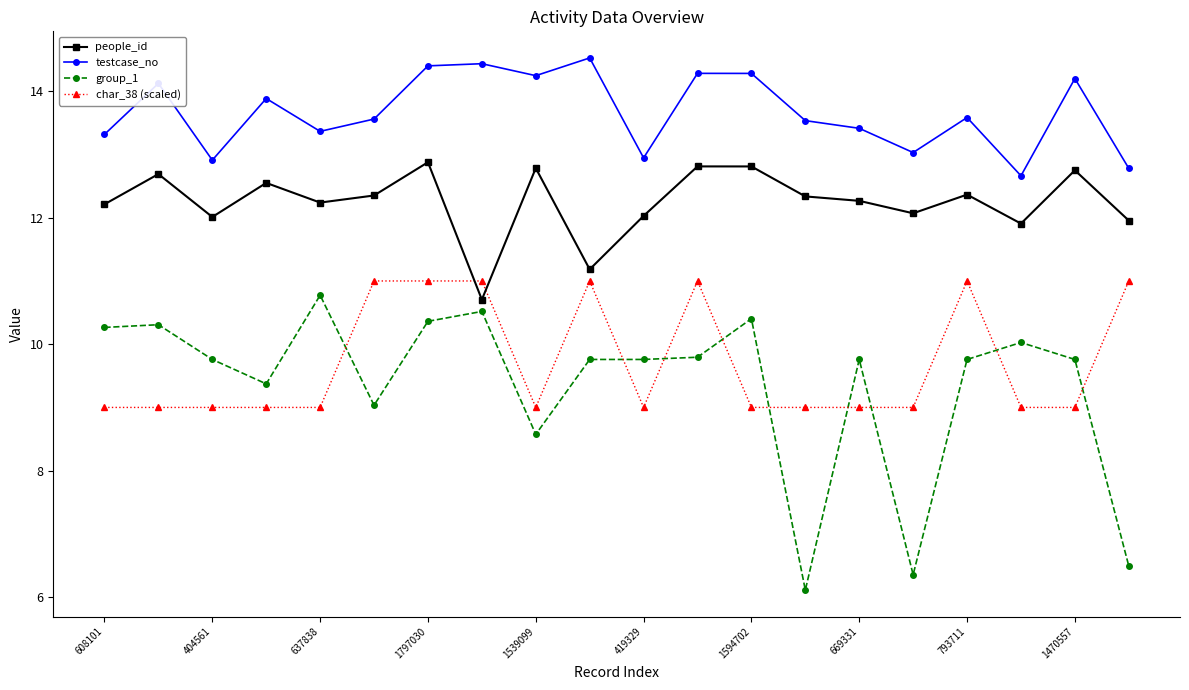

What is the greatest value displayed?

14.5